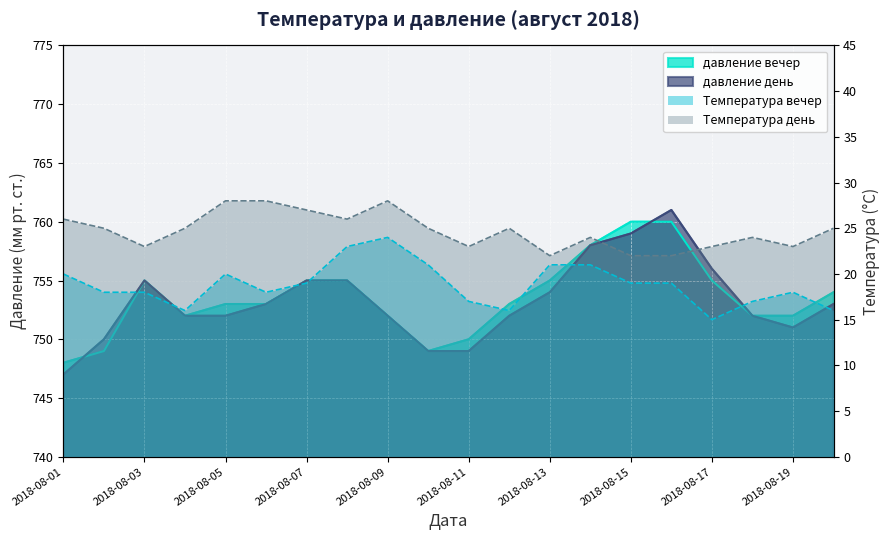

True or false: Температура вечер and давление день cross at least once.

False